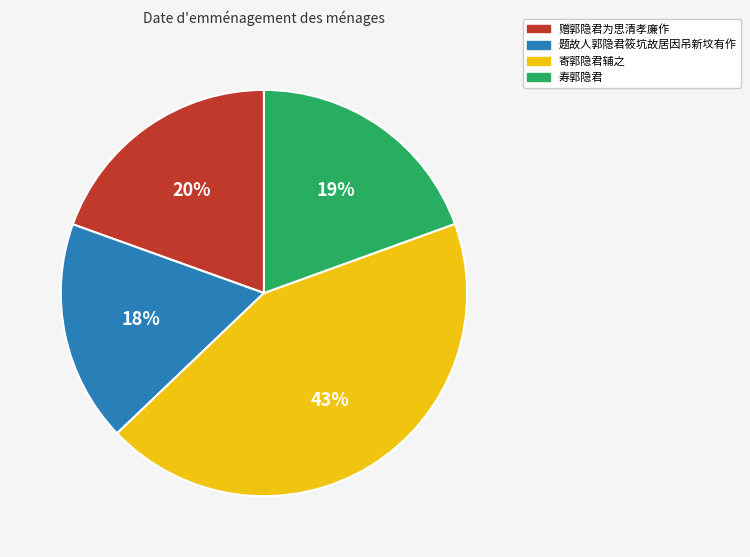

Which category has the smallest portion of the pie?

题故人郭隐君筱坑故居因吊新坟有作